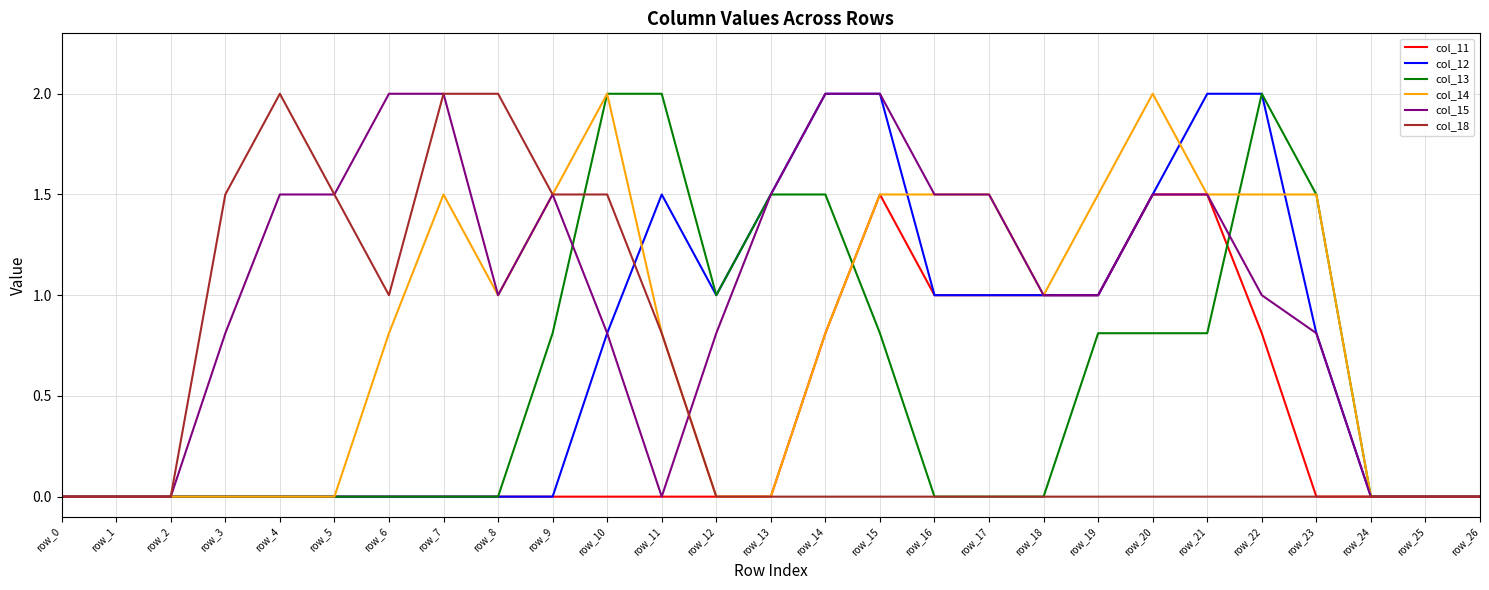

Between row_11 and row_16, which series saw the biggest shift?

col_13